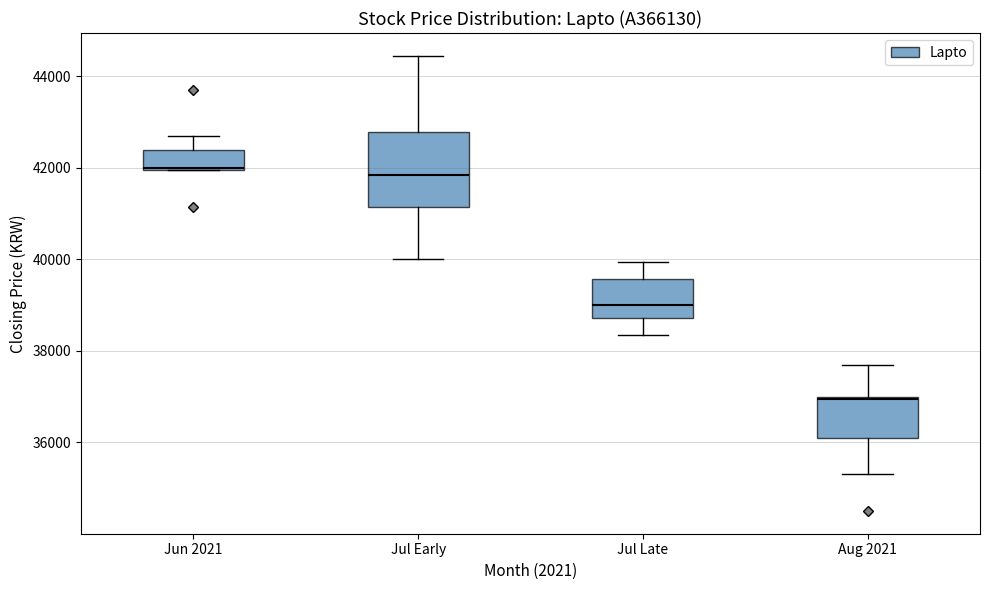

Reading left to right, transcribe this box plot: for each box, give where its median line is, the range the box spans, and where its two whiskers end, as read against the y-axis. The values are not printed on the chart, so give them approximately, as read against the axis.

Jun 2021: median 42000, box 42000 to 42400, whiskers 42000 to 42800
Jul Early: median 41800, box 41200 to 42800, whiskers 40000 to 44400
Jul Late: median 39000, box 38800 to 39600, whiskers 38400 to 40000
Aug 2021: median 37000, box 36200 to 37000, whiskers 35400 to 37800